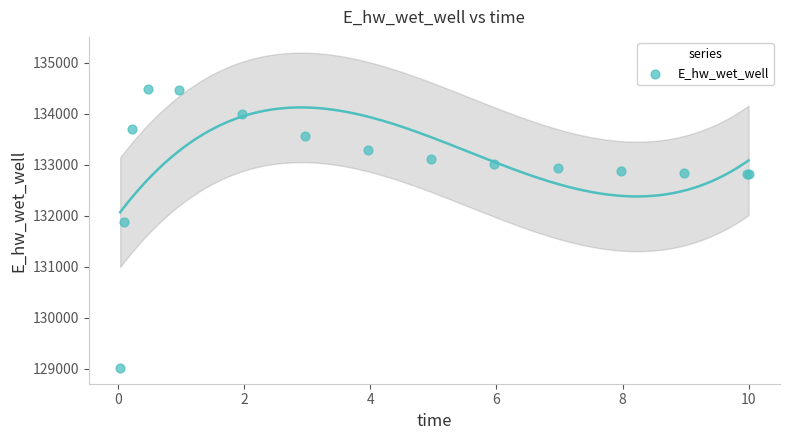

What Y value in the scatter plot is closest to 131755?

131873.9